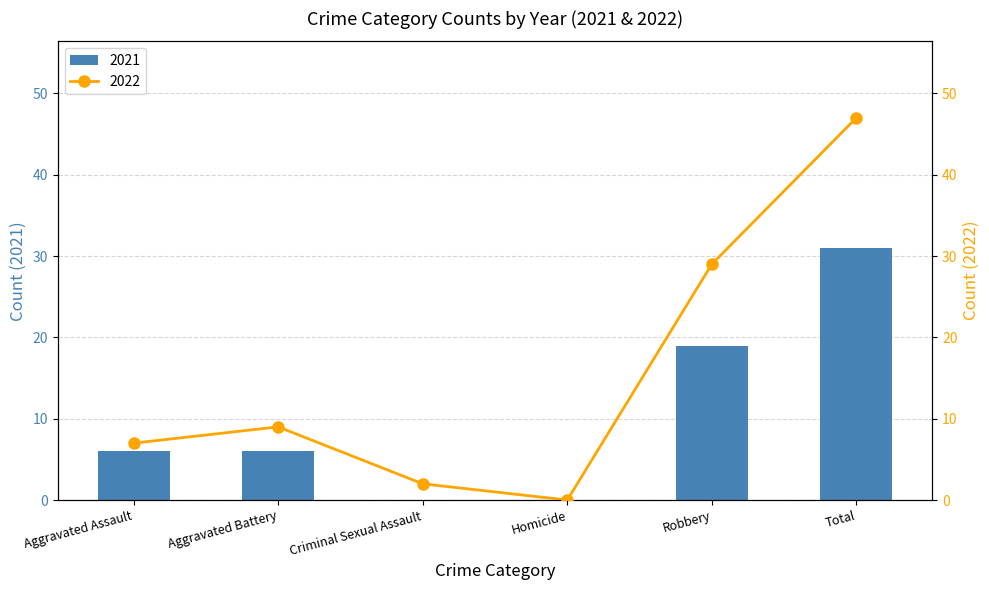

What is the difference between the maximum and minimum values in the 2022 series?

47